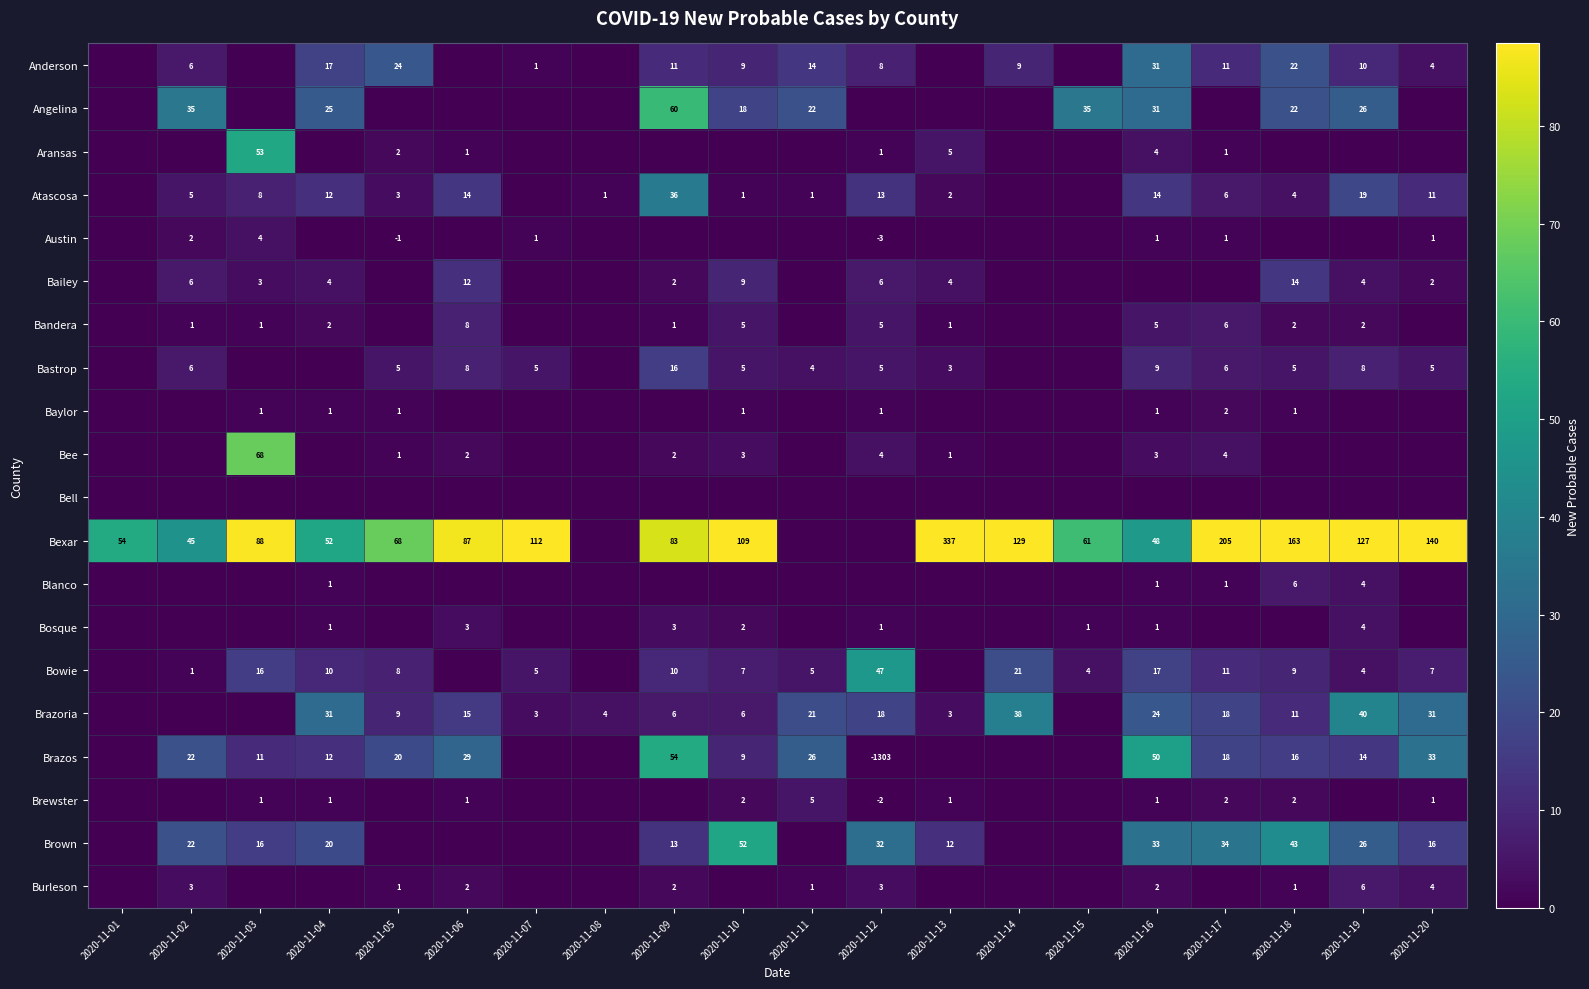

What is the sum of the Atascosa values at 2020-11-10 and 2020-11-16?

15